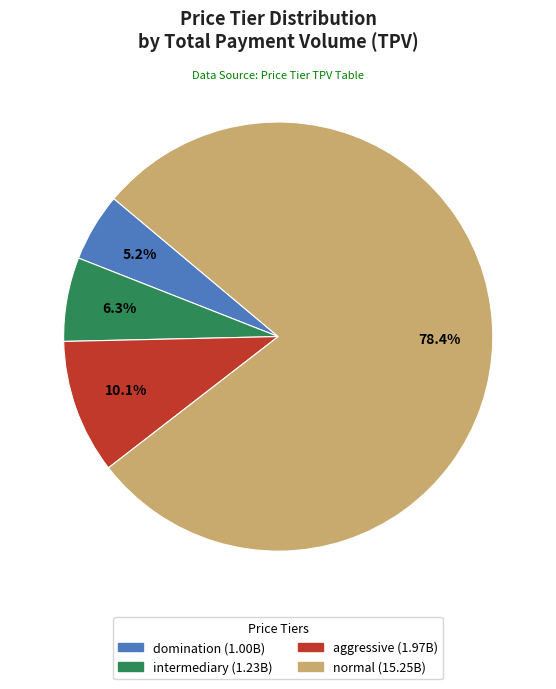

Which slice is the largest?

normal